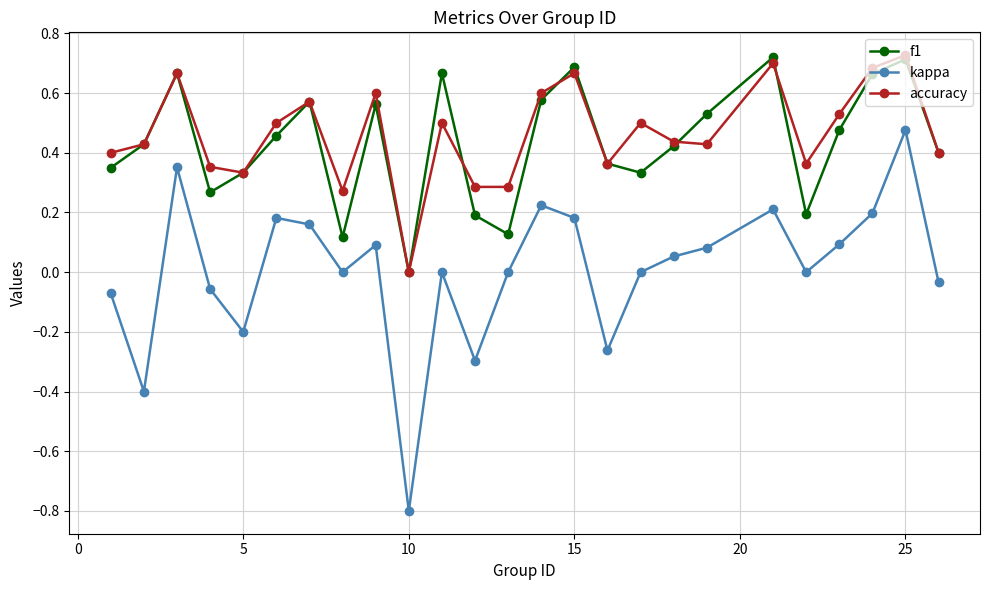

True or false: accuracy and kappa cross at least once.

False